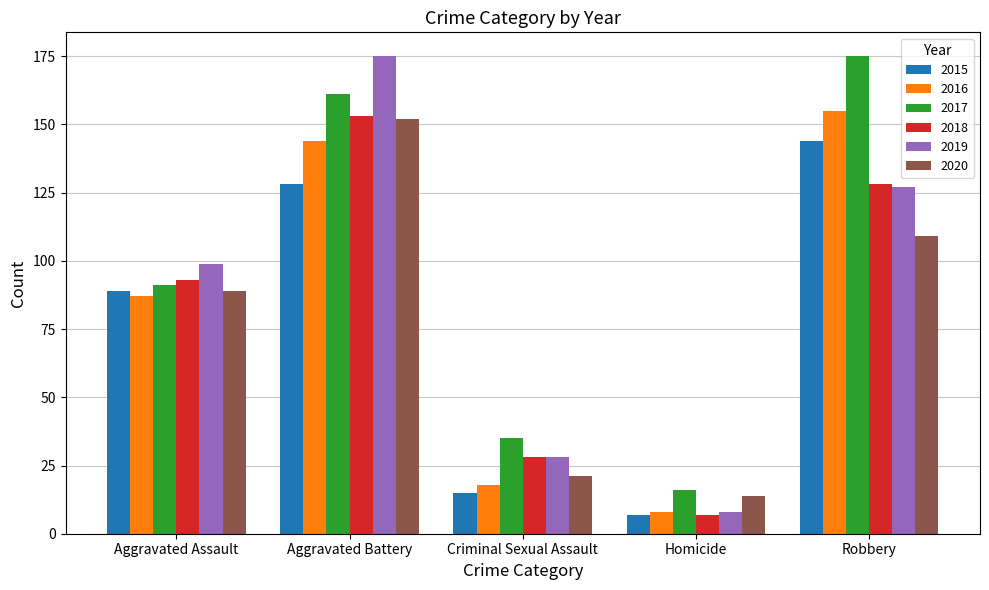

What is the spread (max minus min) of values at Homicide?

9